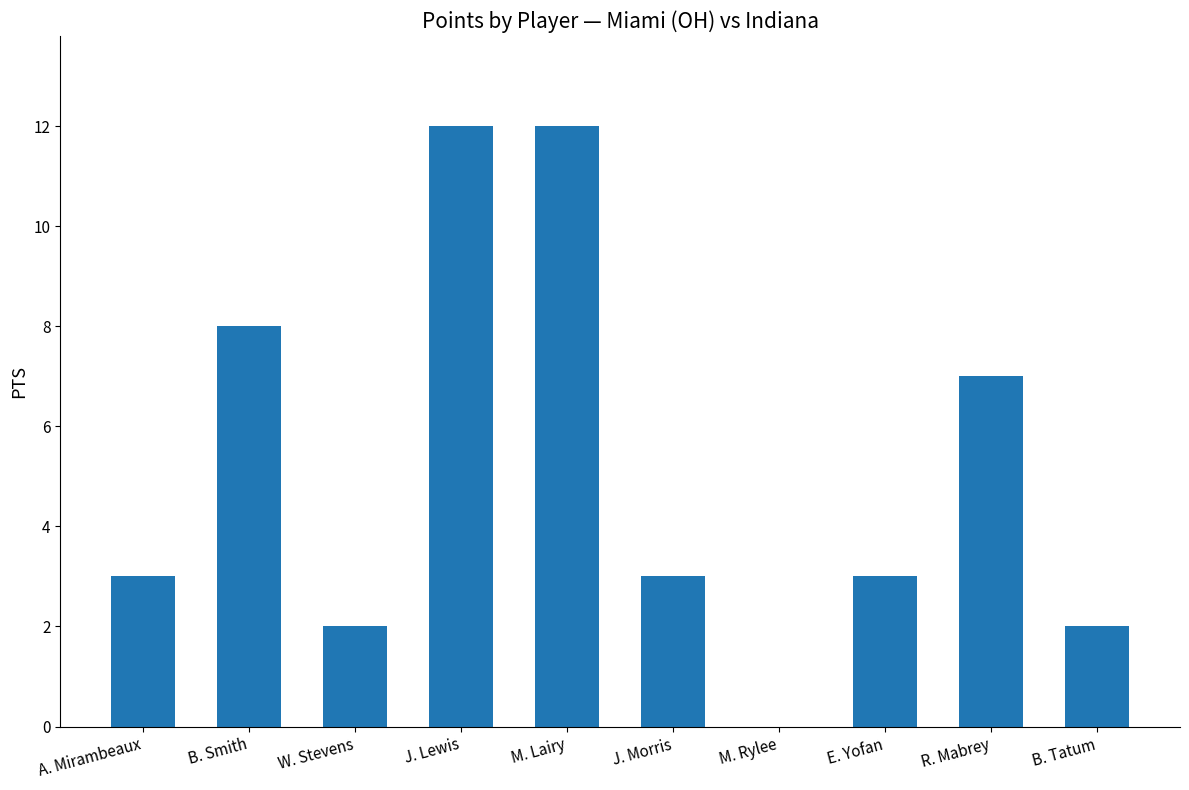

Count the number of data series in this chart.

1